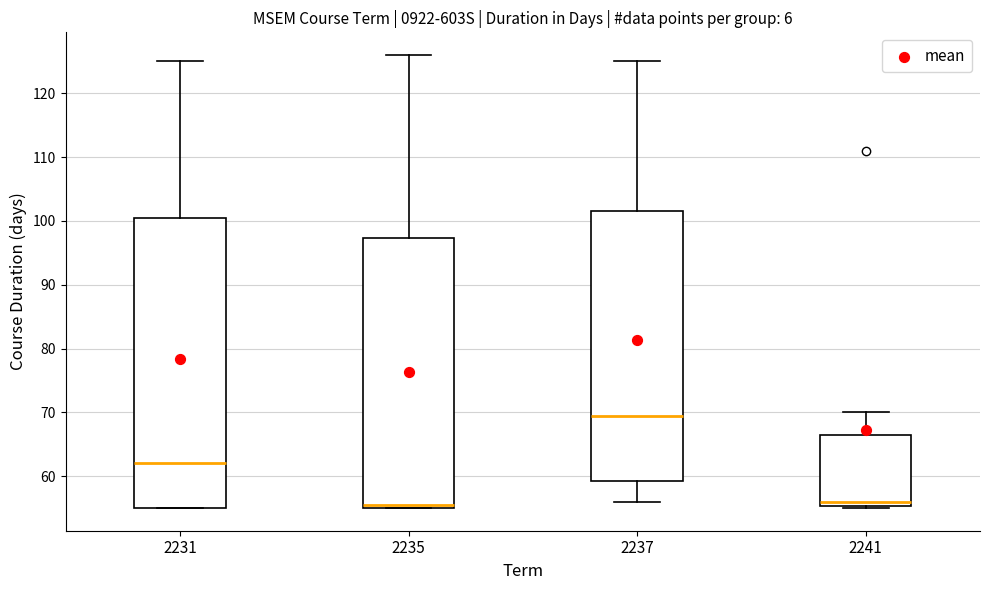

Comparing the boxes themselves (not the whiskers), which one is the tallest?

2231